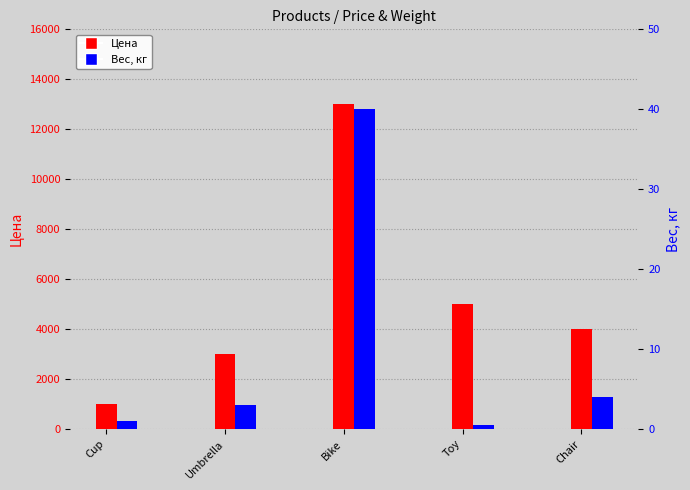

Reading left to right, transcribe all the data shown in this chart.

Цена: 1000.0	3000.0	13000.0	5000.0	4000.0
Вес, кг: 1.0	3.0	40.0	0.5	4.0